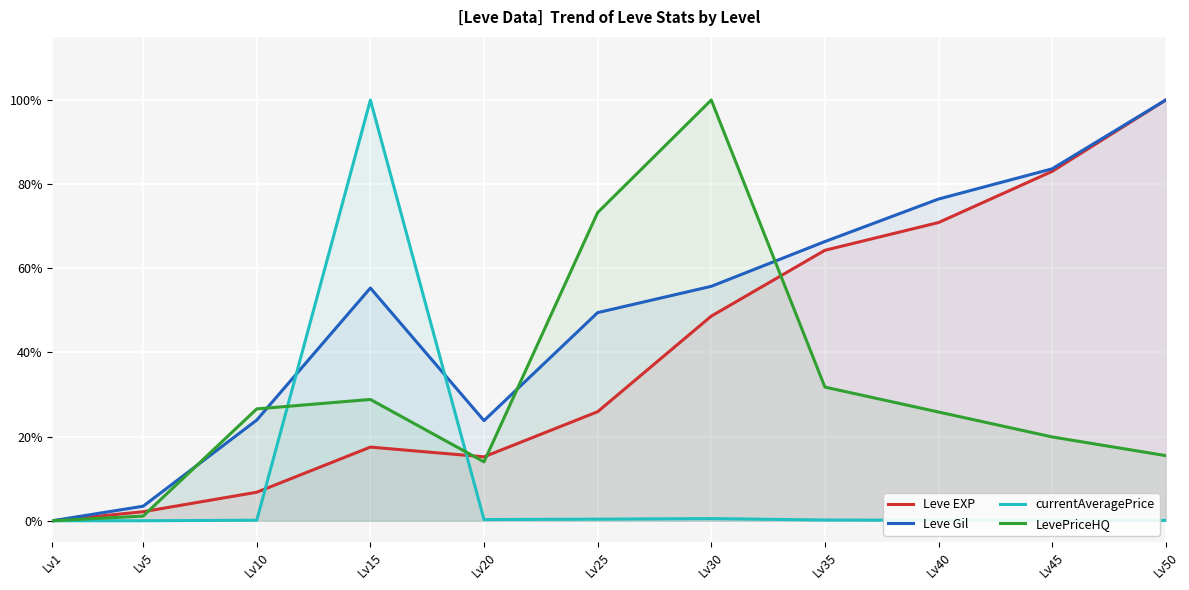

Between Lv25 and Lv40, which series saw the biggest shift?

LevePriceHQ